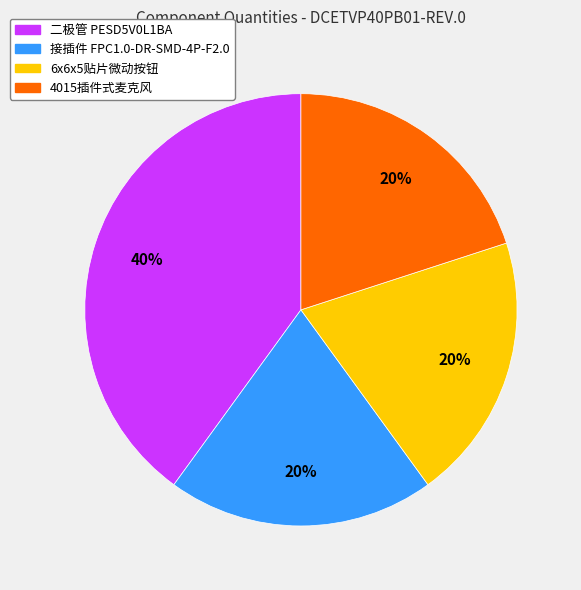

Which slice is the largest?

二极管 PESD5V0L1BA